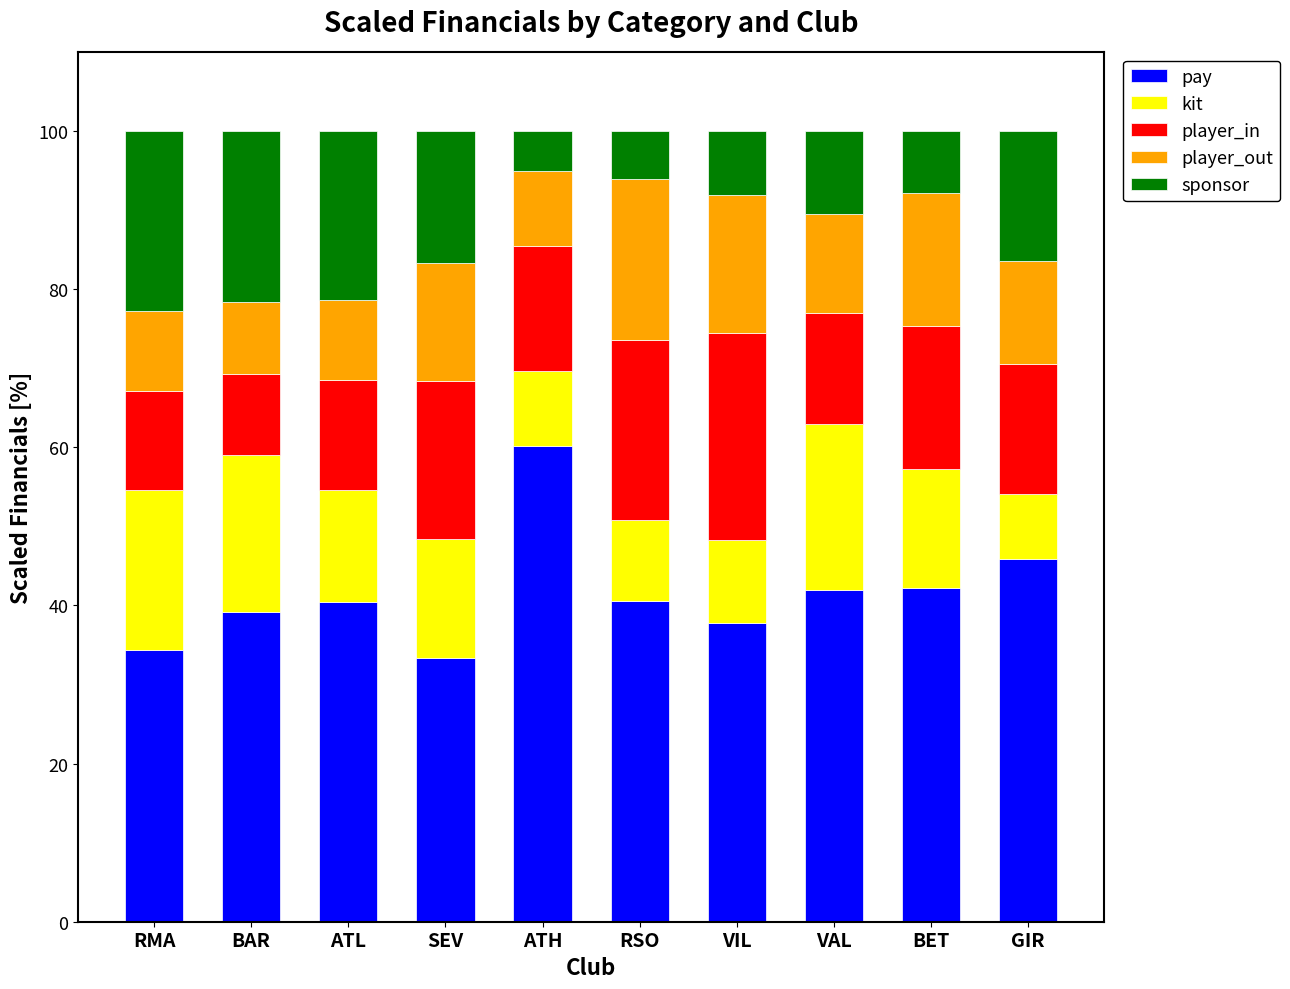

At which label does pay reach its peak?

ATH